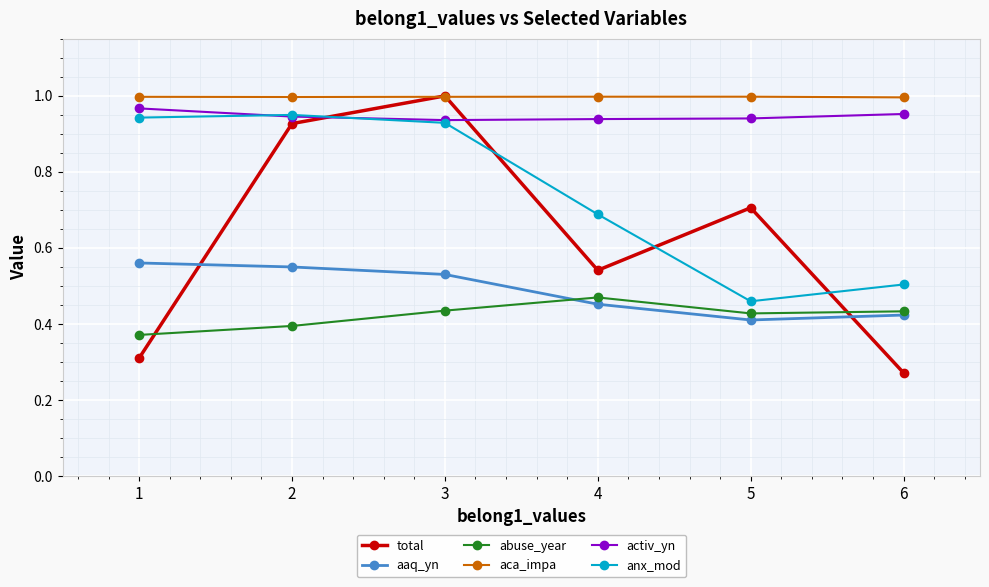

The value of total at 4 is 0.5. True or false?

True